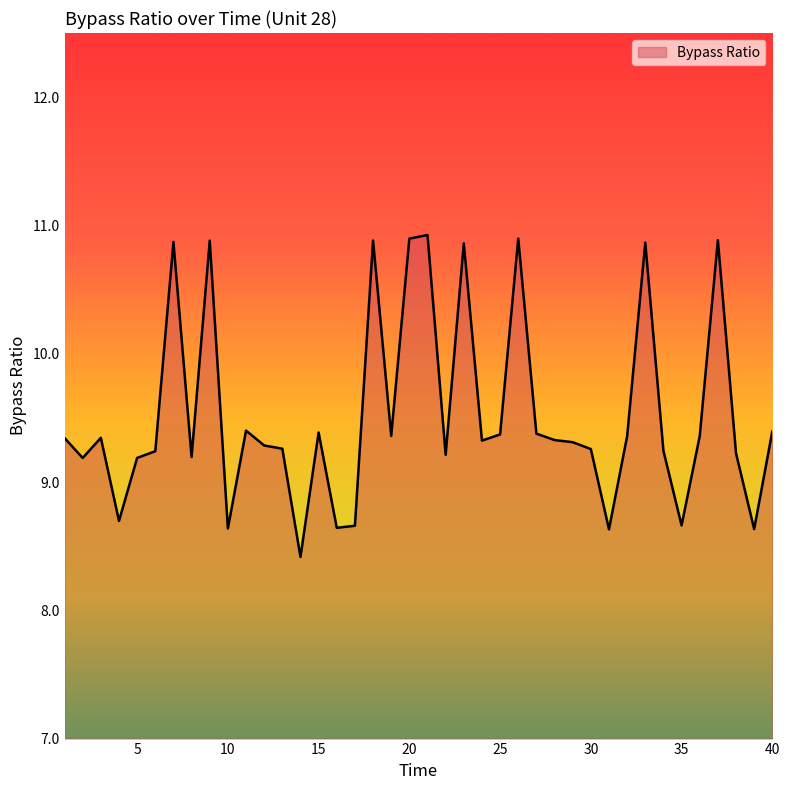

What is the maximum value shown in the chart?

10.9